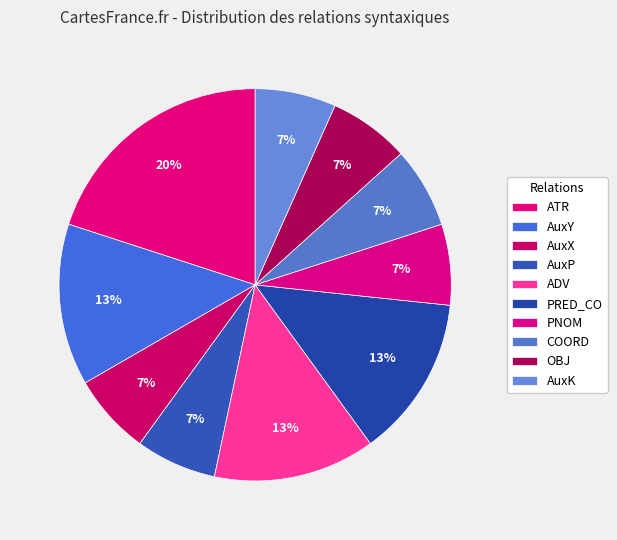

How many segments does this pie chart have?

10